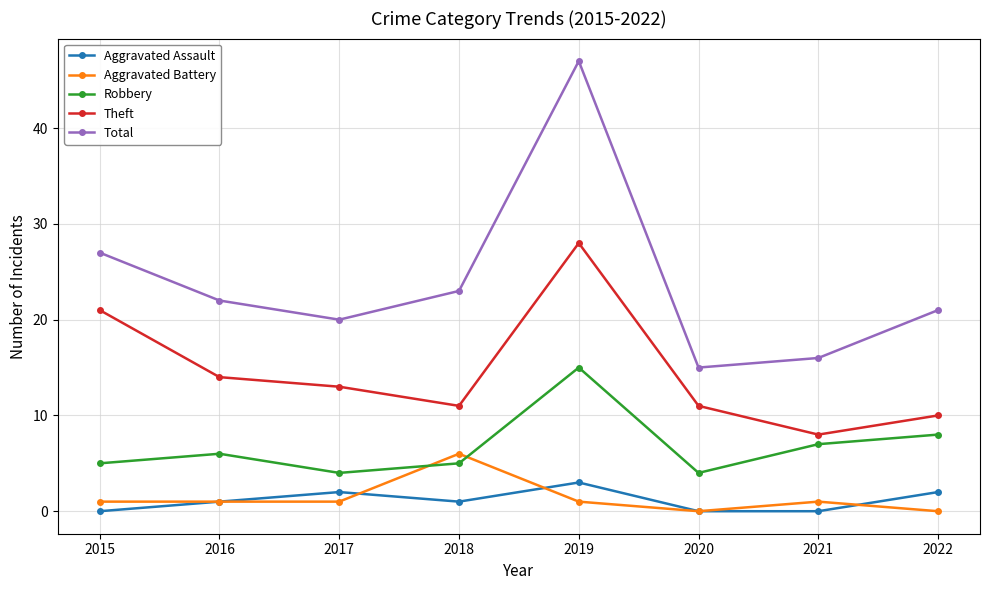

Is it true that Aggravated Assault equals 2 at 2017?

True